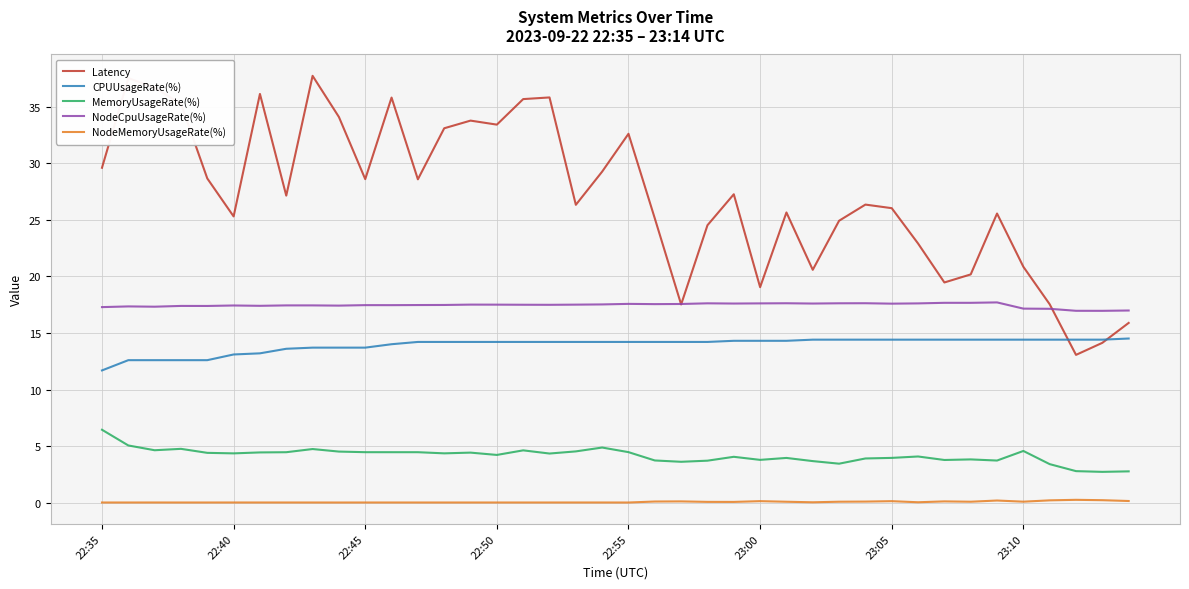

True or false: CPUUsageRate(%) and MemoryUsageRate(%) intersect in this chart.

False